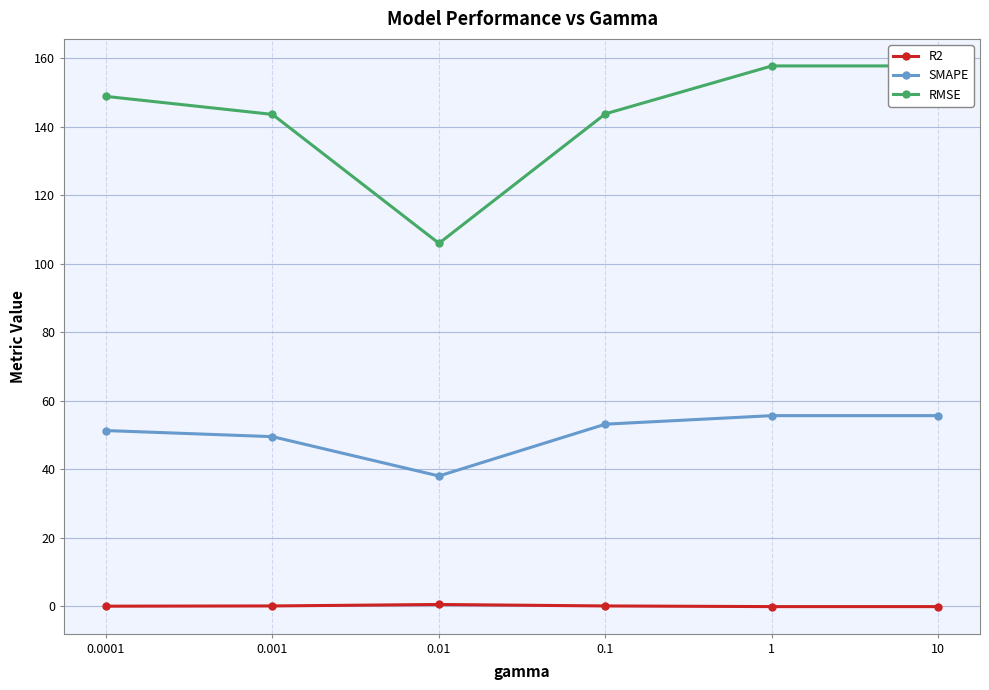

What is the difference between the maximum and minimum values in the SMAPE series?

17.6